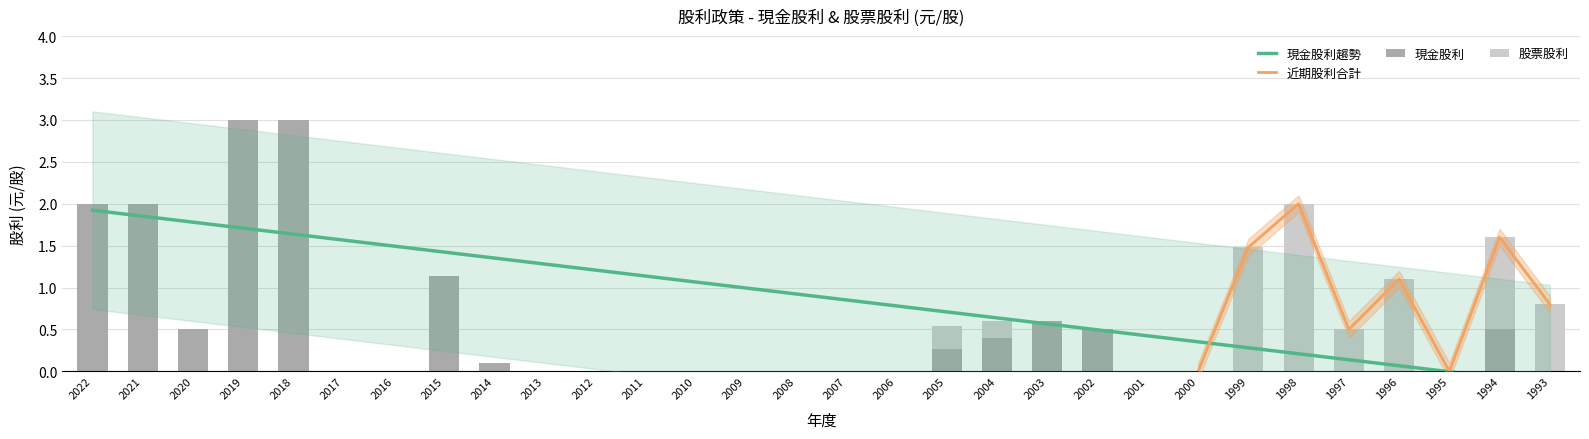

At how many categories does at least one series exceed 0?

17